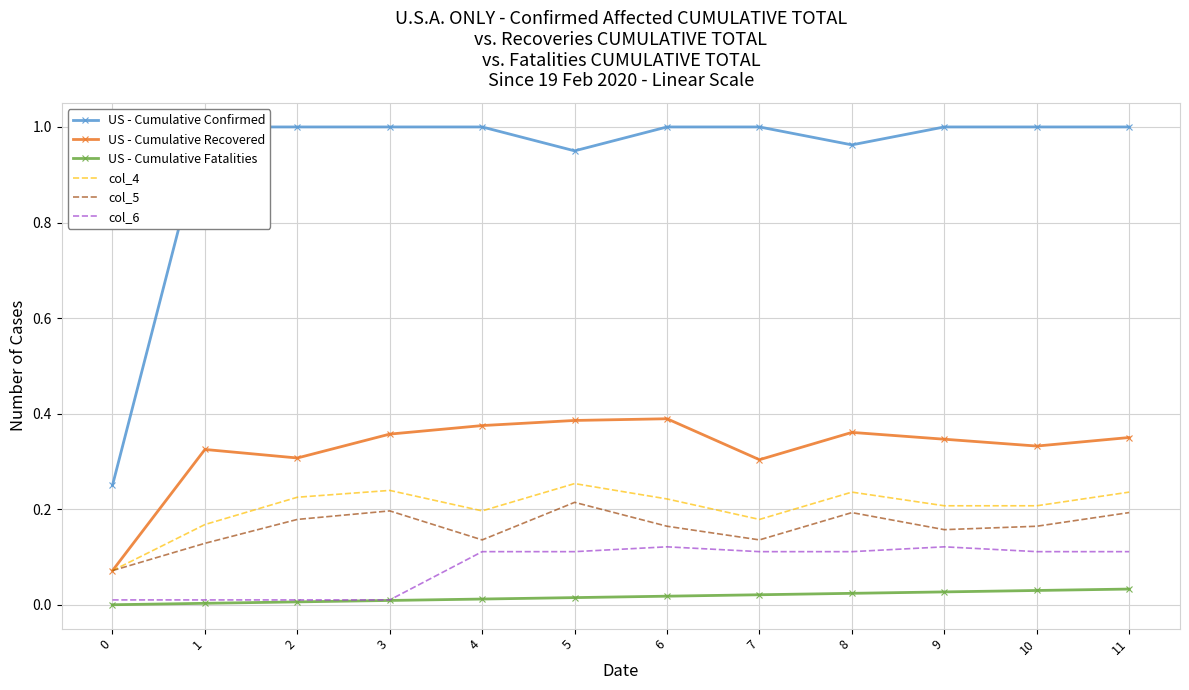

True or false: col_6 and col_5 intersect in this chart.

False